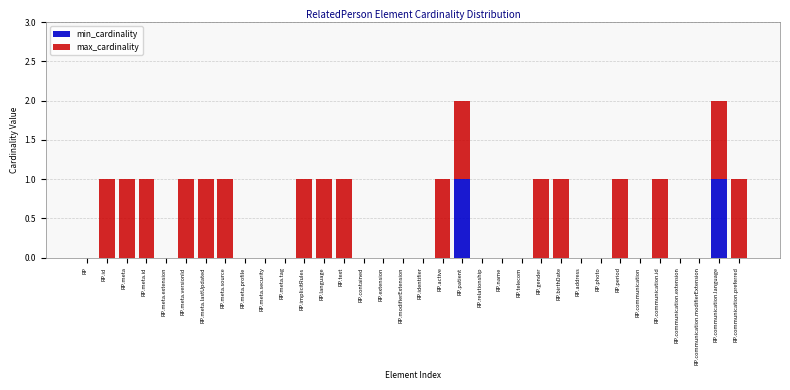

The value of min_cardinality at RP.name is 0. True or false?

True